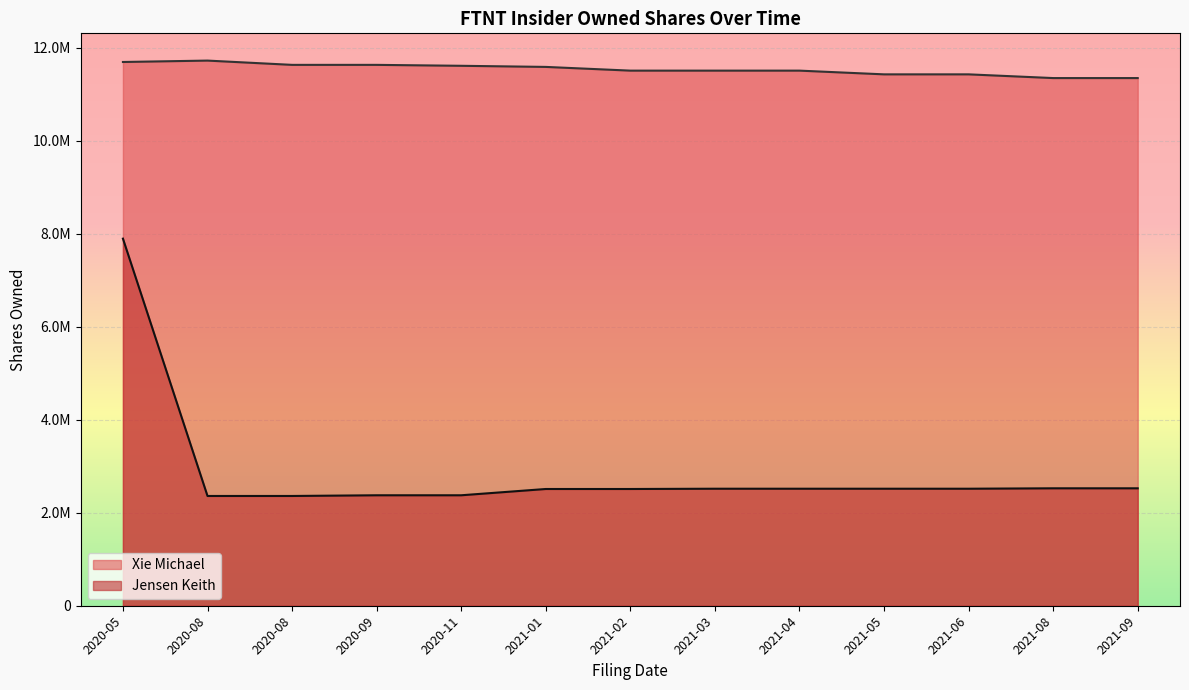

True or false: Xie Michael and Jensen Keith cross at least once.

False